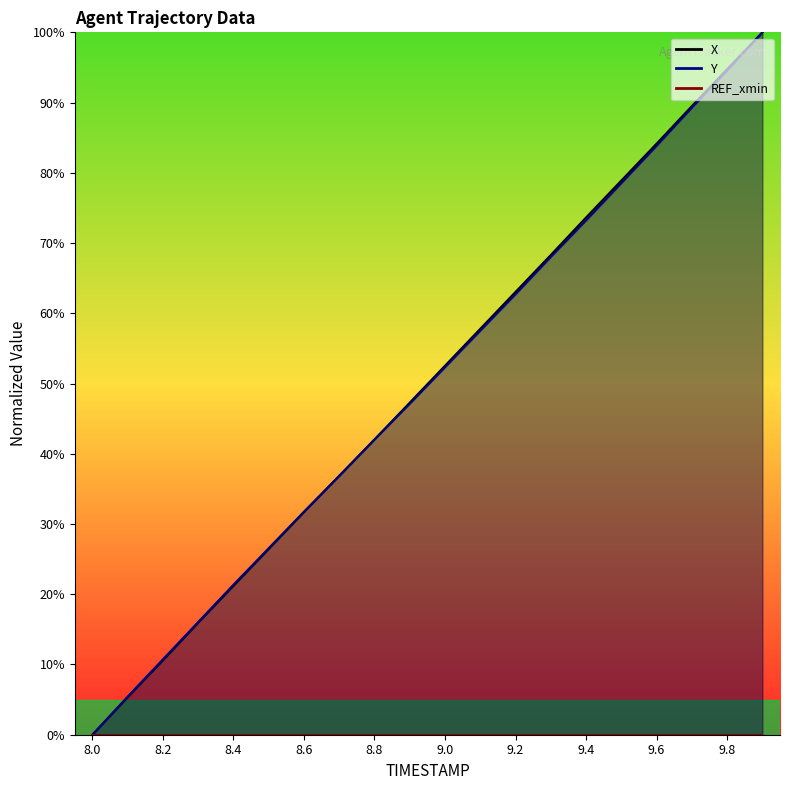

What is the label of the 19th point from the right?

8.1